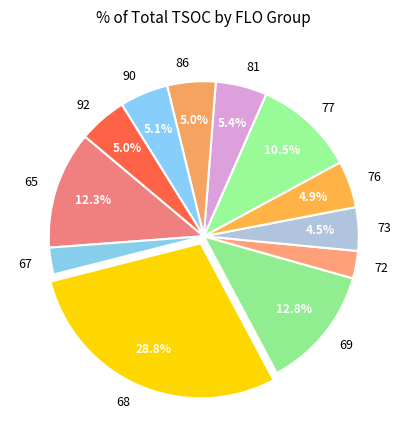

Does 86 represent more than half of the total?

No